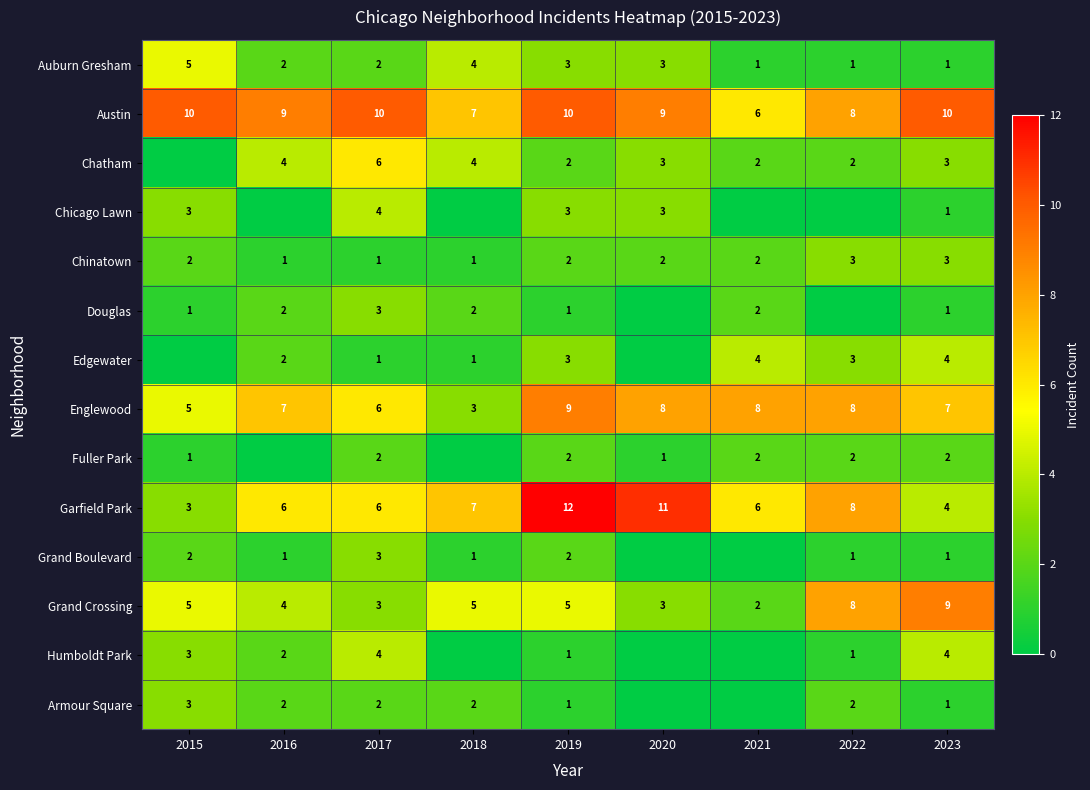

True or false: Austin has a value of 10 at 2019.

True